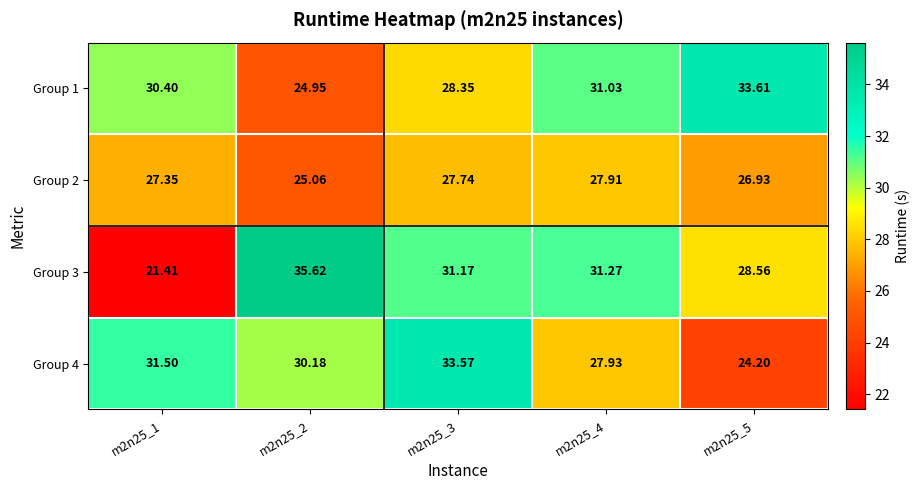

What is the total value across all series at m2n25_1?

110.7